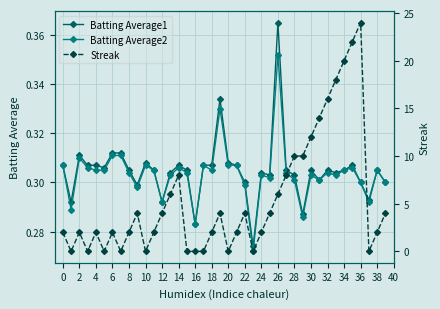

At which category is the sum across all series the highest?

36